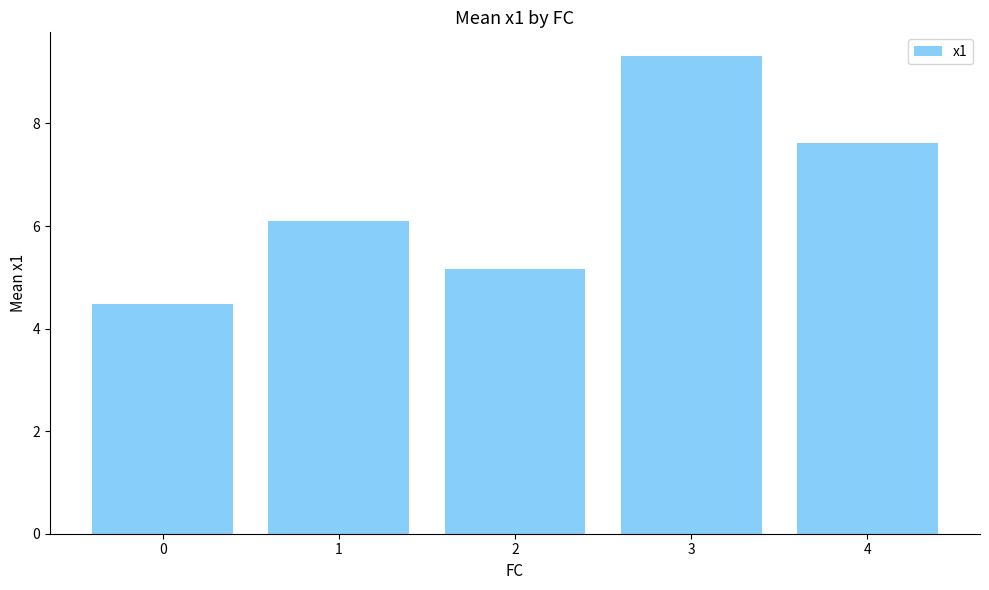

Rank the categories by value from highest to lowest.

3, 4, 1, 2, 0